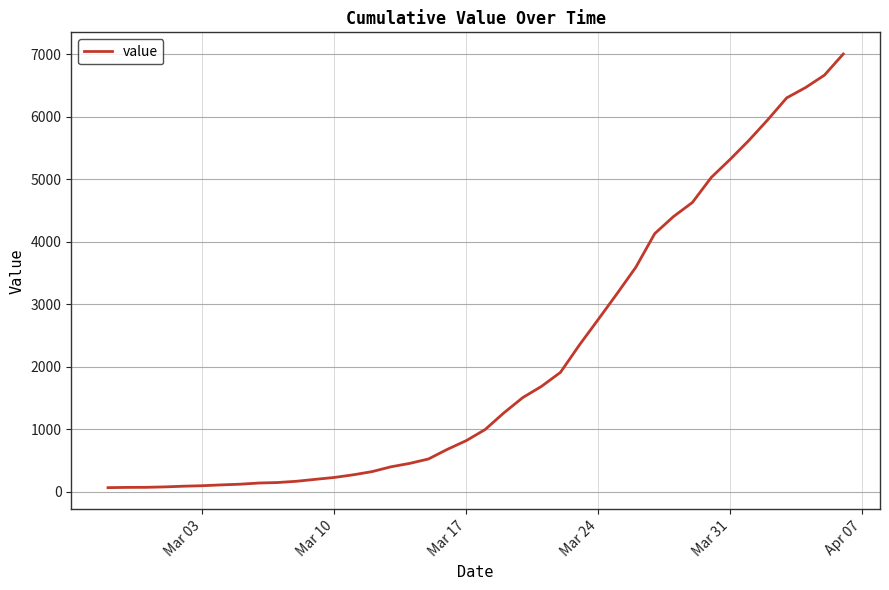

What is the maximum value shown in the chart?

7003